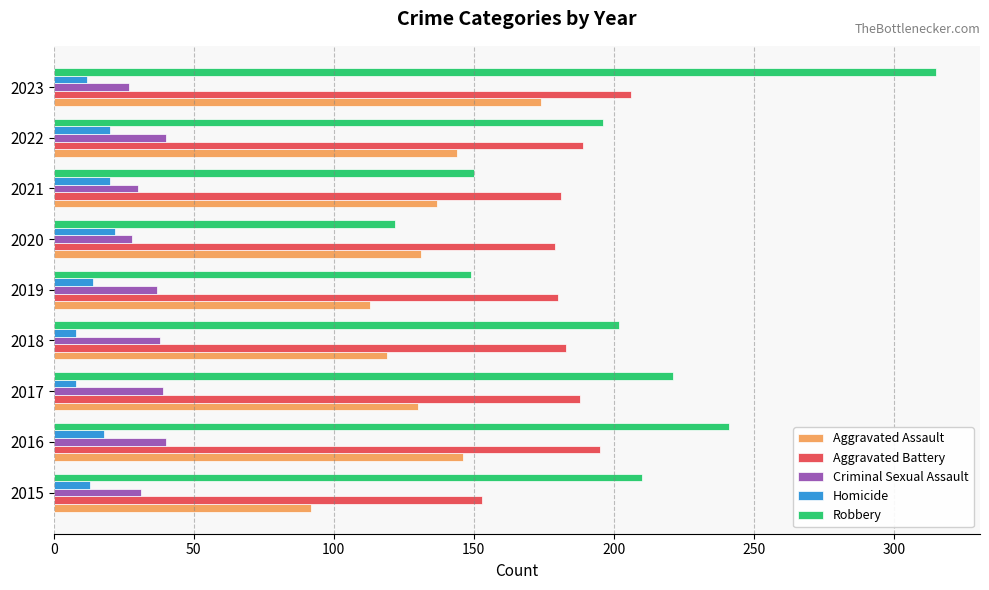

Is it true that Criminal Sexual Assault equals 58 at 2016?

False